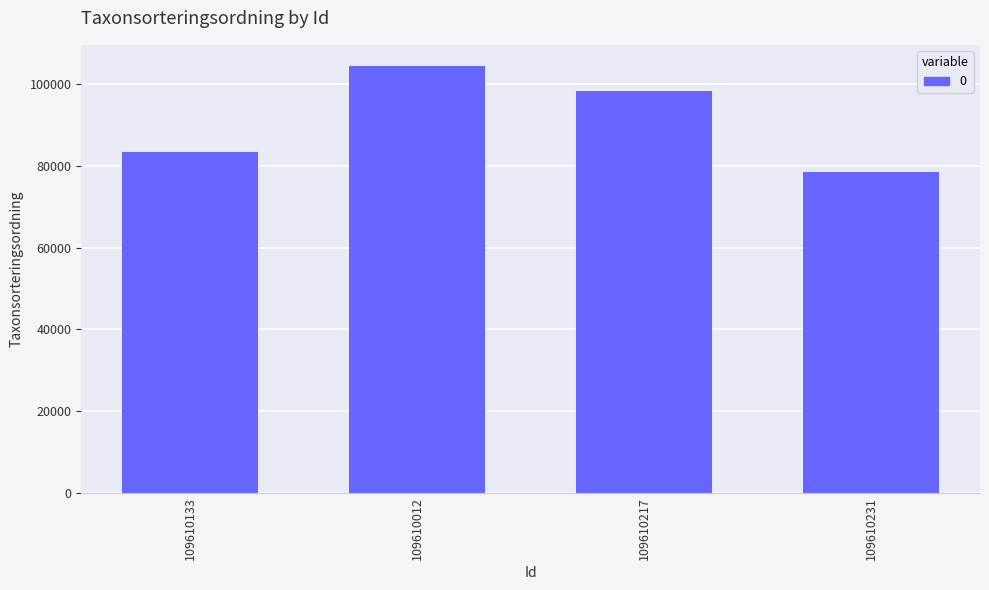

The chart shows a value of 148047 at 109610012. True or false?

False